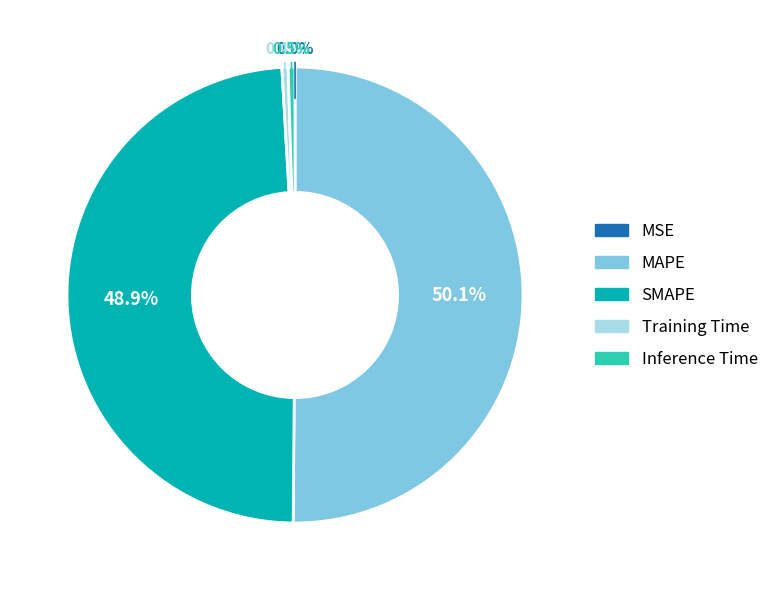

Does SMAPE account for over 50% of the chart?

No